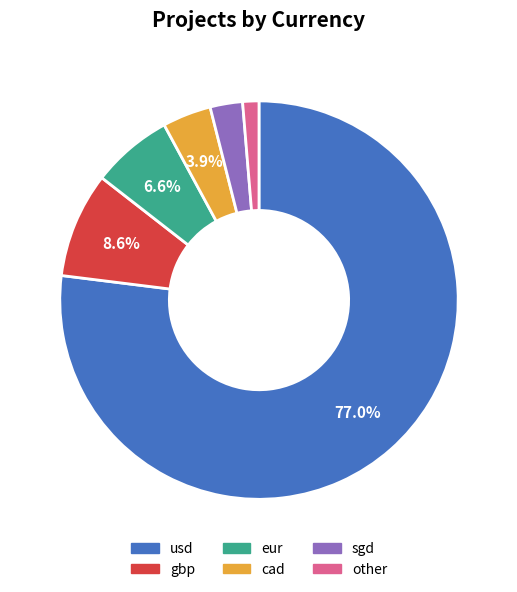

Rank the categories by value from highest to lowest.

usd, gbp, eur, cad, sgd, other